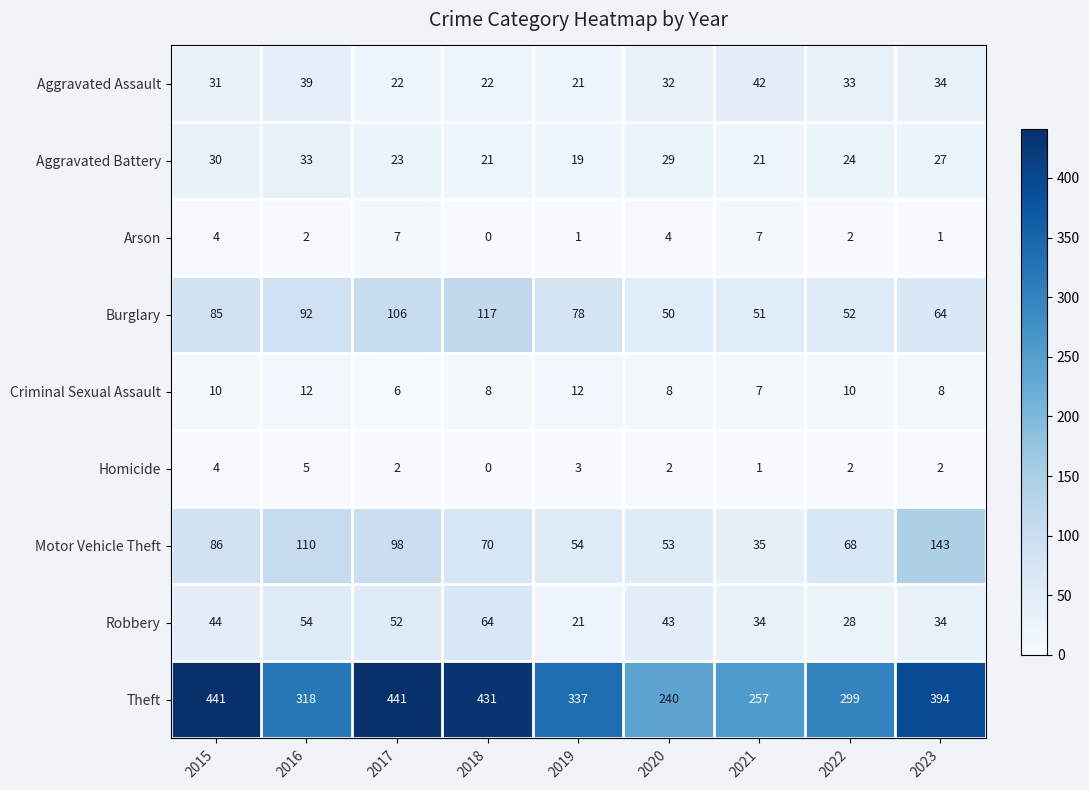

What is the total value across all series at 2019?

546